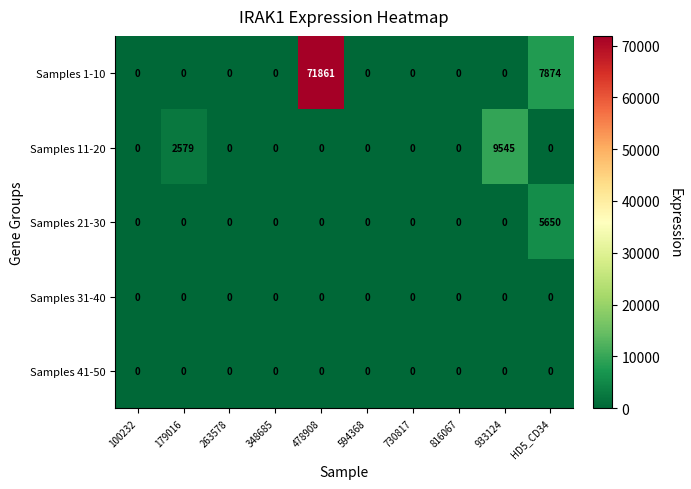

What is the total value across all series at 933124?

9545